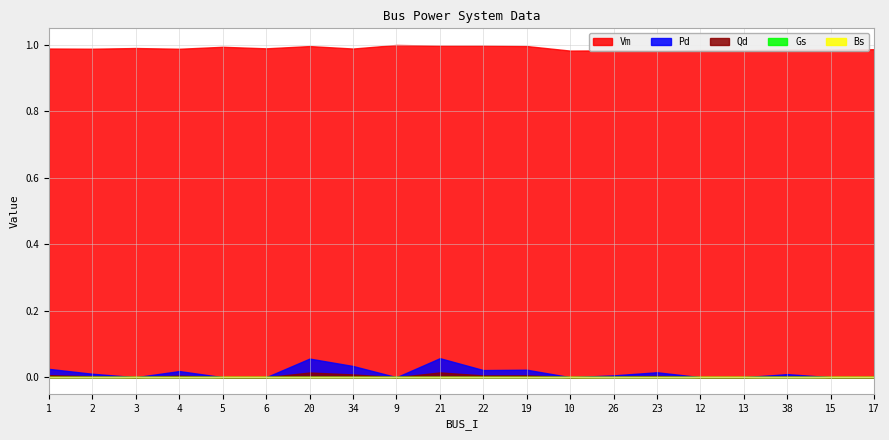

Reading left to right, transcribe all the data shown in this chart.

Vm: 1=1.0	2=1.0	3=1.0	4=1.0	5=1.0	6=1.0	20=1.0	34=1.0	9=1.0	21=1.0	22=1.0	19=1.0	10=1.0	26=1.0	23=1.0	12=1.0	13=1.0	38=1.0	15=1.0	17=1.0
Pd: 1=0.0	2=0.0	3=0.0	4=0.0	5=0.0	6=0.0	20=0.1	34=0.0	9=0.0	21=0.1	22=0.0	19=0.0	10=0.0	26=0.0	23=0.0	12=0.0	13=0.0	38=0.0	15=0.0	17=0.0
Qd: 1=0.0	2=0.0	3=0.0	4=0.0	5=0.0	6=0.0	20=0.0	34=0.0	9=0.0	21=0.0	22=0.0	19=0.0	10=0.0	26=0.0	23=0.0	12=0.0	13=0.0	38=0.0	15=0.0	17=0.0
Gs: 1=0.0	2=0.0	3=0.0	4=0.0	5=0.0	6=0.0	20=0.0	34=0.0	9=0.0	21=0.0	22=0.0	19=0.0	10=0.0	26=0.0	23=0.0	12=0.0	13=0.0	38=0.0	15=0.0	17=0.0
Bs: 1=0.0	2=0.0	3=0.0	4=0.0	5=0.0	6=0.0	20=0.0	34=0.0	9=0.0	21=0.0	22=0.0	19=0.0	10=0.0	26=0.0	23=0.0	12=0.0	13=0.0	38=0.0	15=0.0	17=0.0